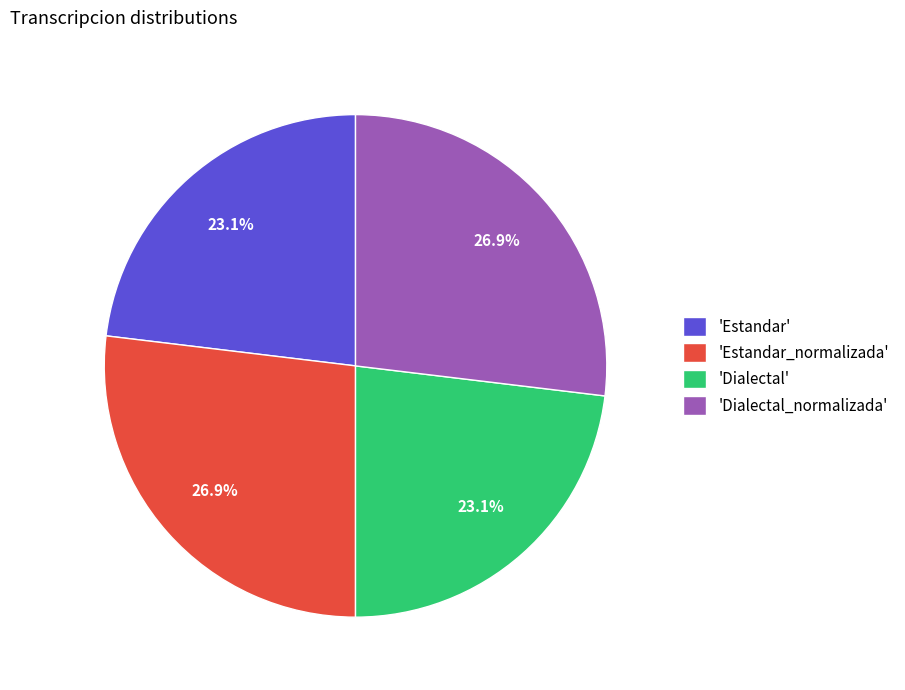

Is there a majority slice in this chart?

No